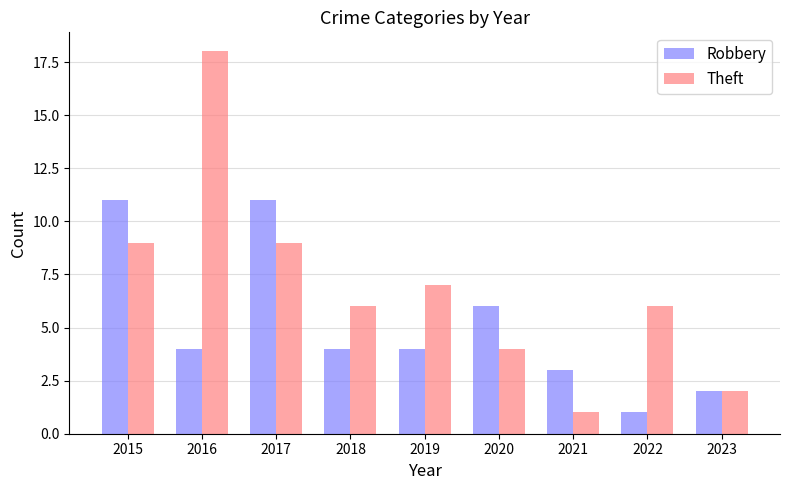

List the series in order of their peak value, highest first.

Theft, Robbery